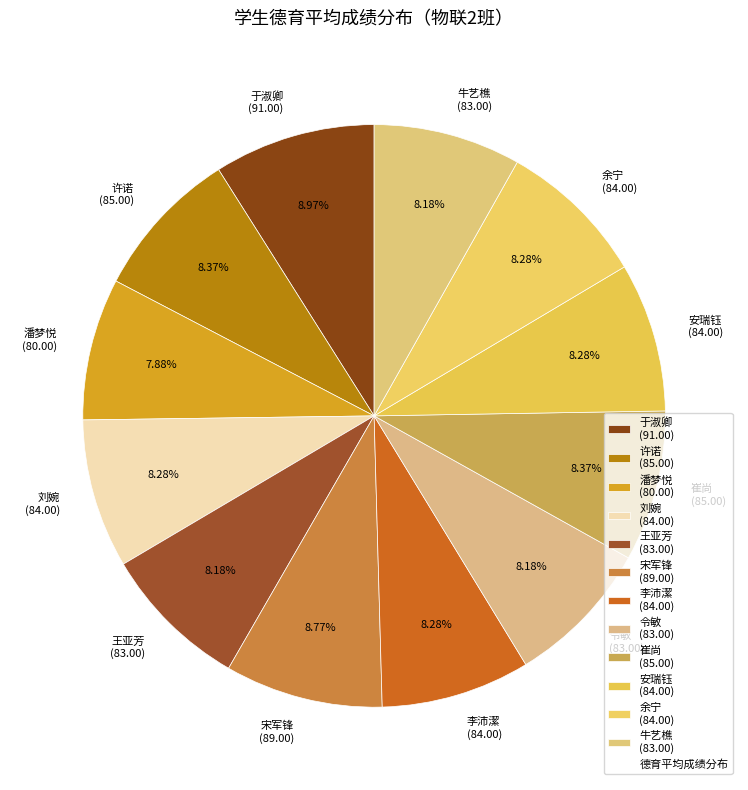

The 崔尚 slice represents 20% of the pie. True or false?

False